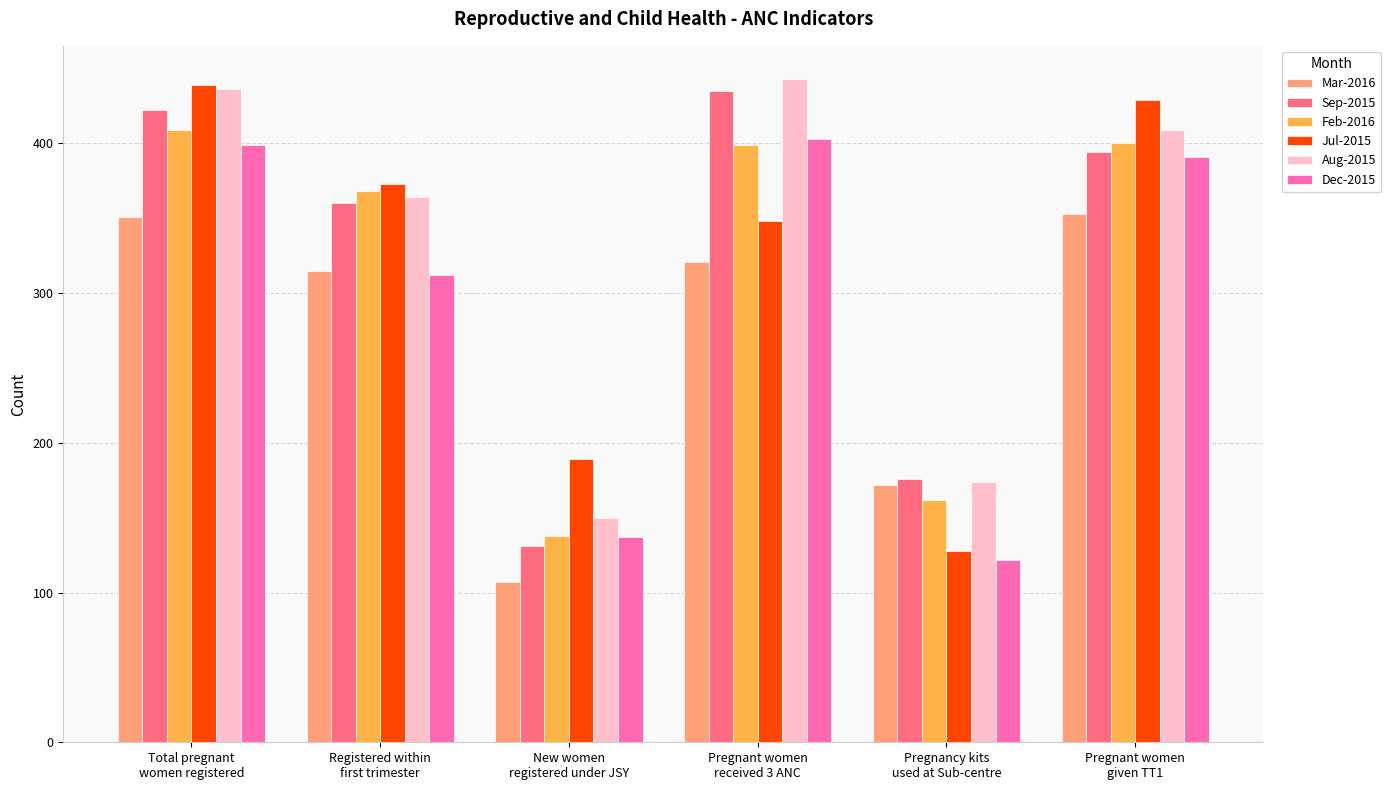

What are all the series names shown in the legend?

Mar-2016, Sep-2015, Feb-2016, Jul-2015, Aug-2015, Dec-2015